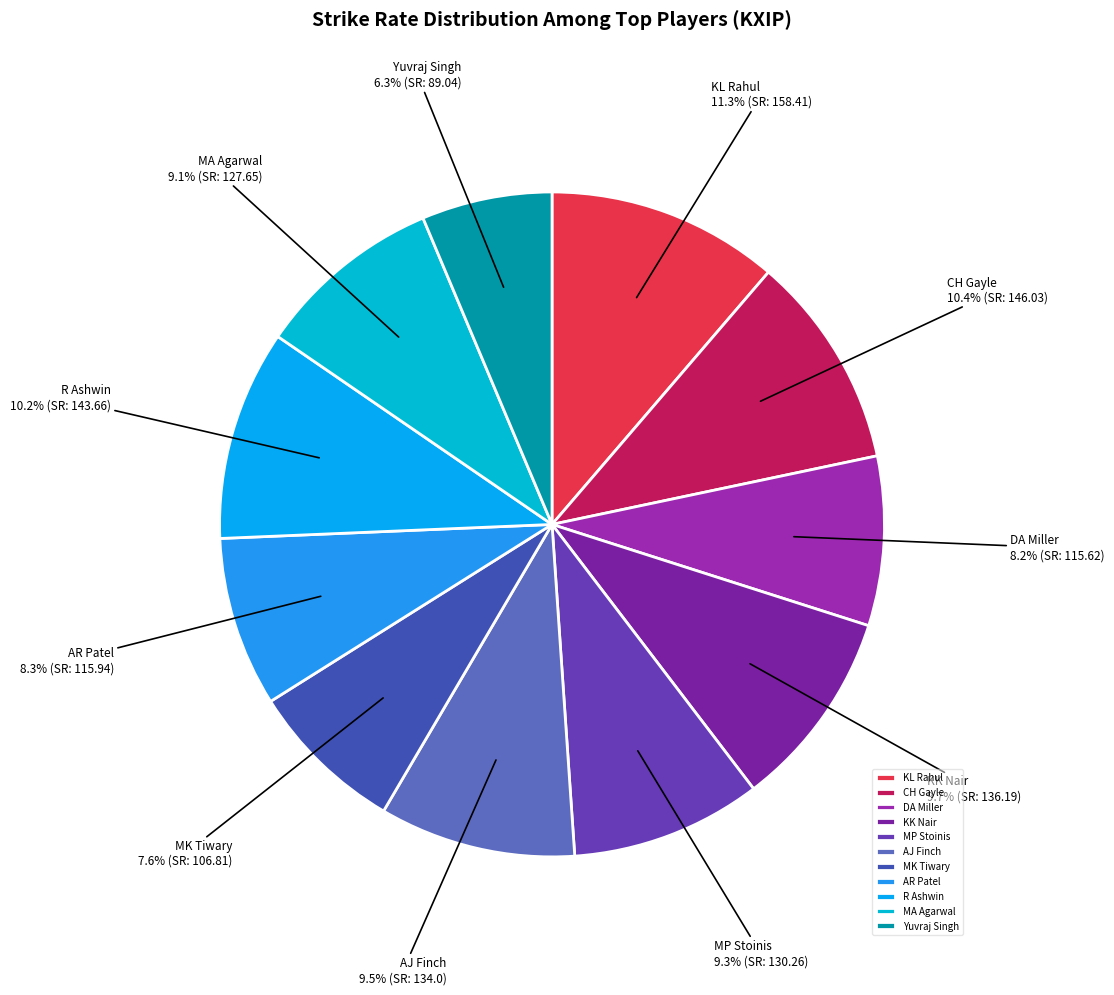

Count the number of slices in the pie.

11